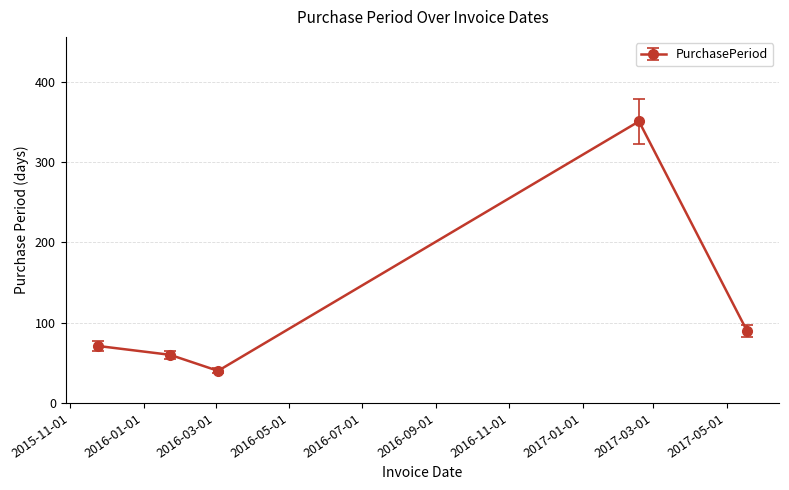

What is the difference between the maximum and second lowest values?

291